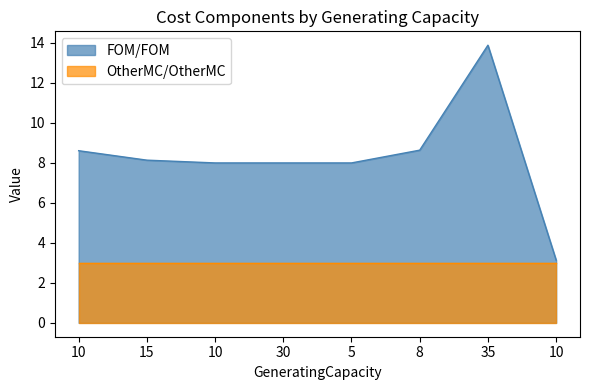

How many data points does each series have?

8